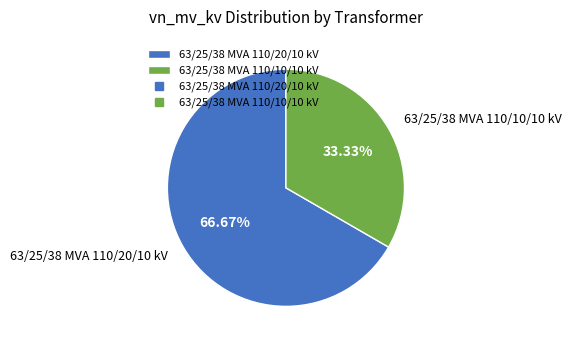

How much of the chart is everything except 63/25/38 MVA 110/10/10 kV?

66.7%